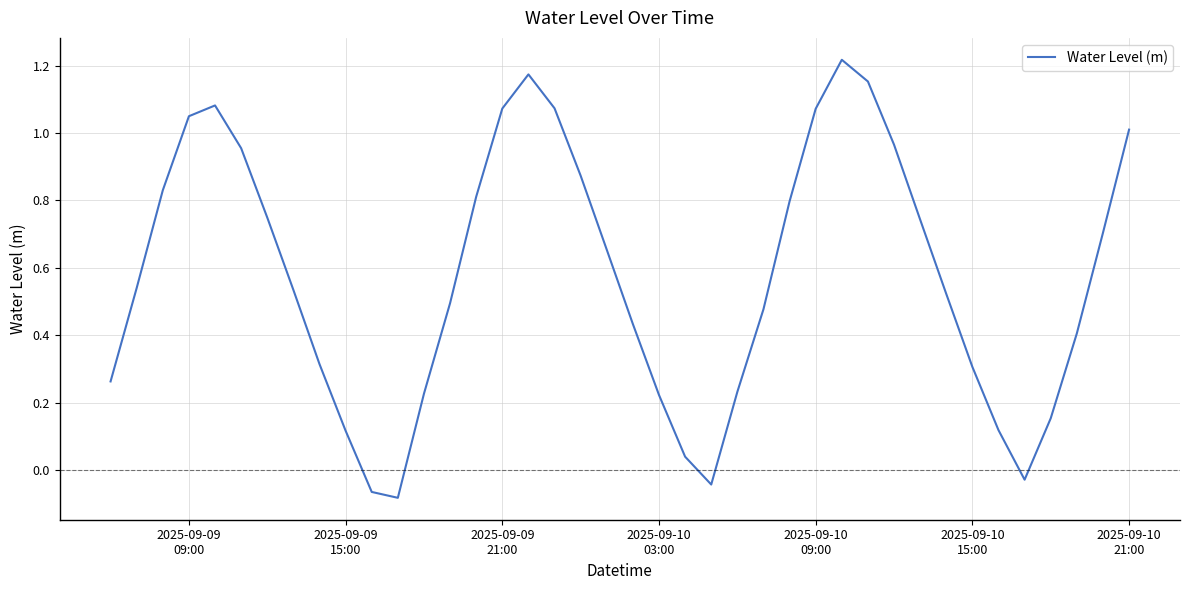

What is the difference between the maximum and minimum values?

1.3